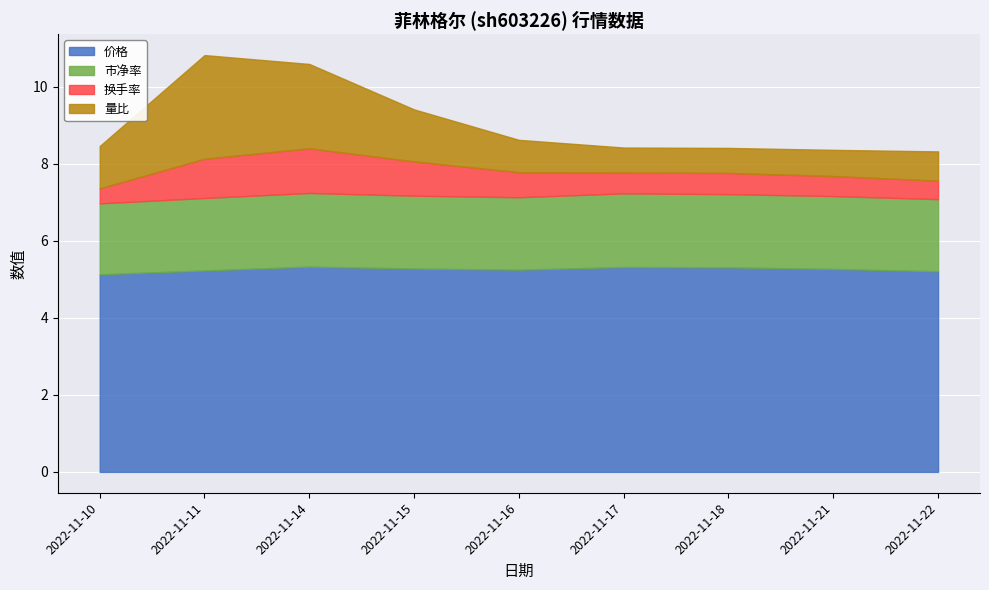

True or false: 价格 has more than 2 interior local peaks.

False